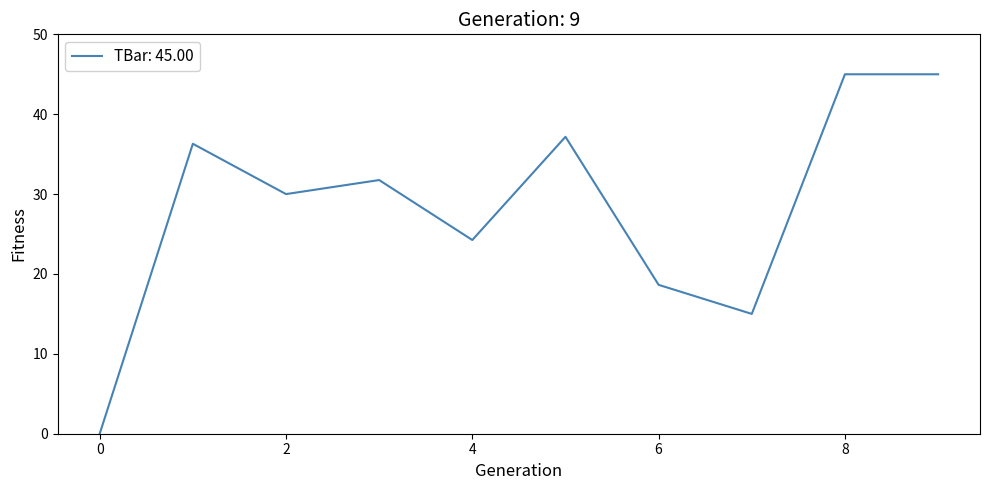

What is the greatest value displayed?

45.0